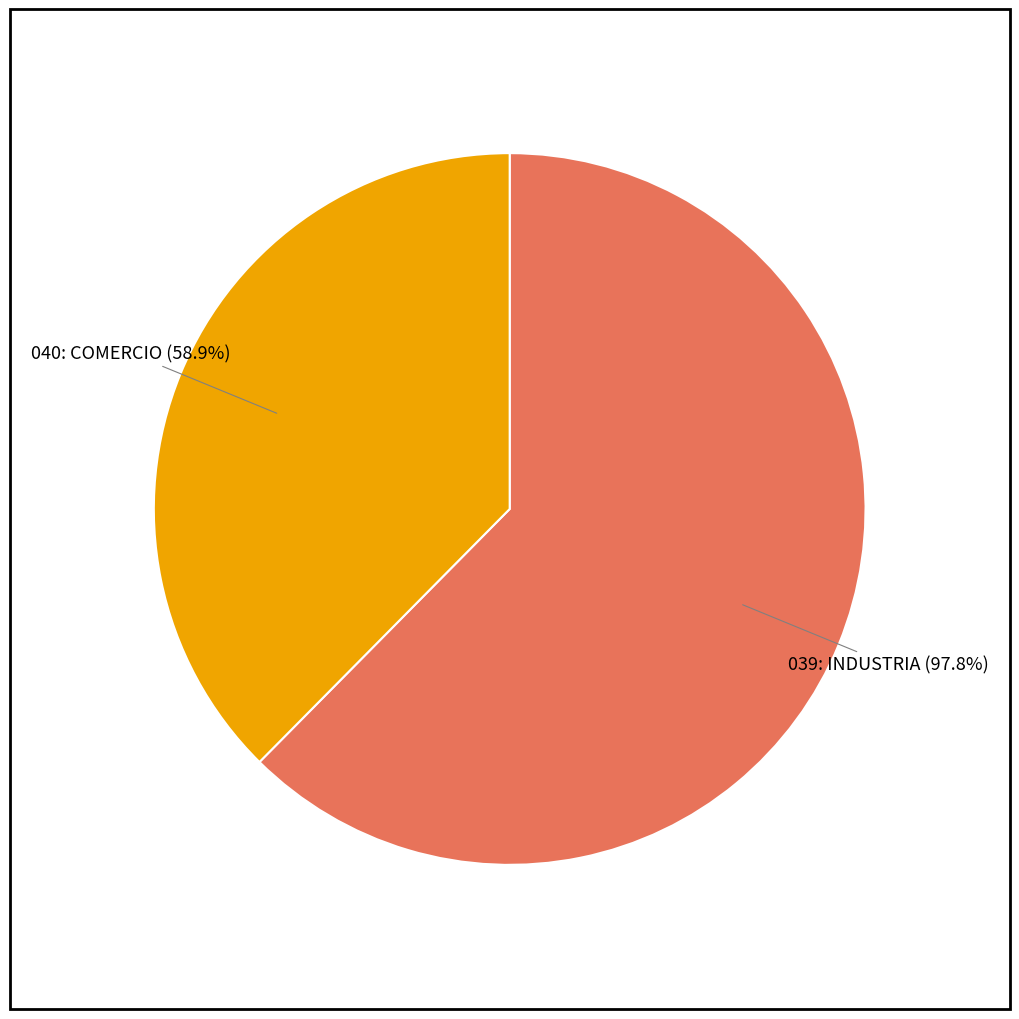

How many slices are in this pie chart?

2